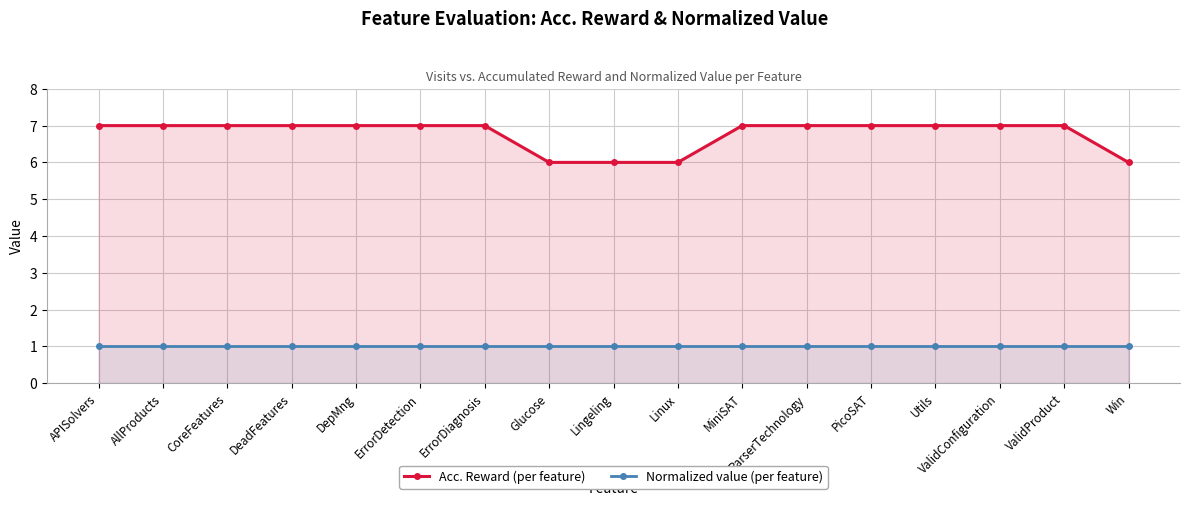

What position from the left is ErrorDiagnosis?

7